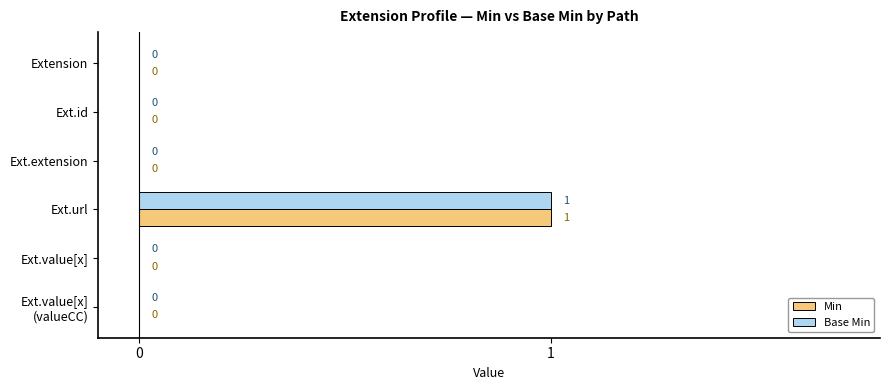

How many Min values are between 0 and 1?

6